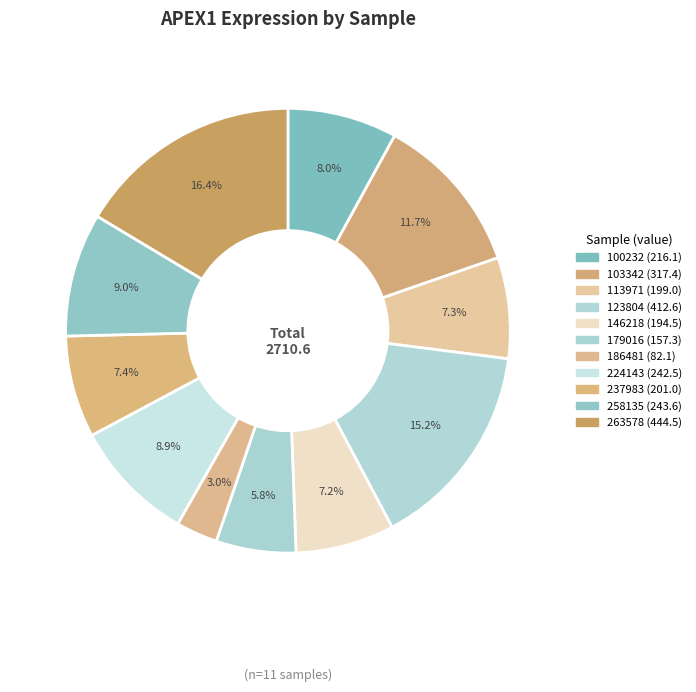

Does any single category account for the majority?

No